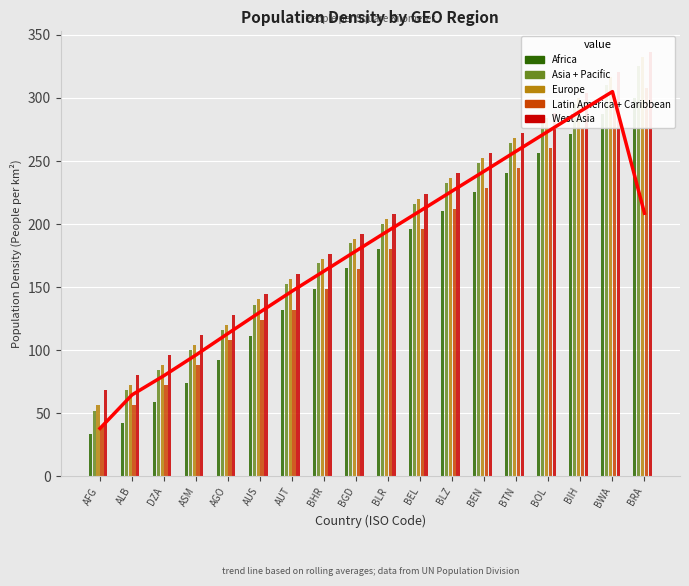

What are all the series names shown in the legend?

Africa, Asia + Pacific, Europe, Latin America + Caribbean, West Asia